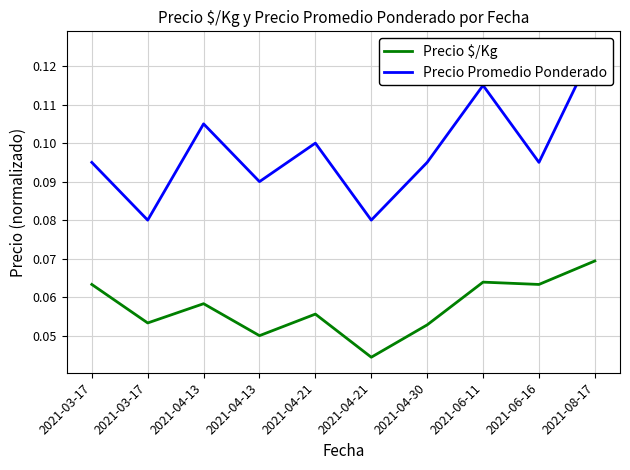

Reading right to left, what are all the values shown in this chart?

Precio $/Kg: 2021-08-17=0.1	2021-06-16=0.1	2021-06-11=0.1	2021-04-30=0.1	2021-04-21=0.0	2021-04-21=0.1	2021-04-13=0.1	2021-04-13=0.1	2021-03-17=0.1	2021-03-17=0.1
Precio Promedio Ponderado: 2021-08-17=0.1	2021-06-16=0.1	2021-06-11=0.1	2021-04-30=0.1	2021-04-21=0.1	2021-04-21=0.1	2021-04-13=0.1	2021-04-13=0.1	2021-03-17=0.1	2021-03-17=0.1